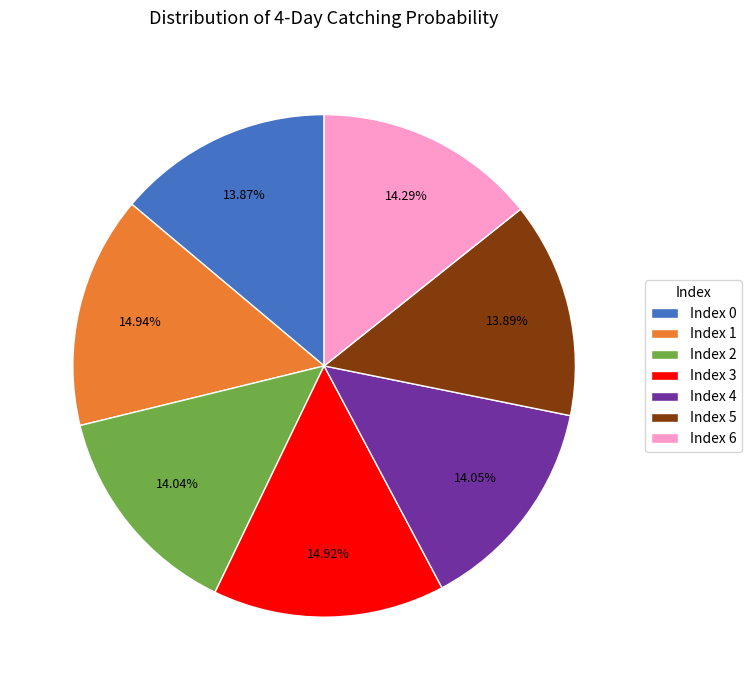

How many segments does this pie chart have?

7